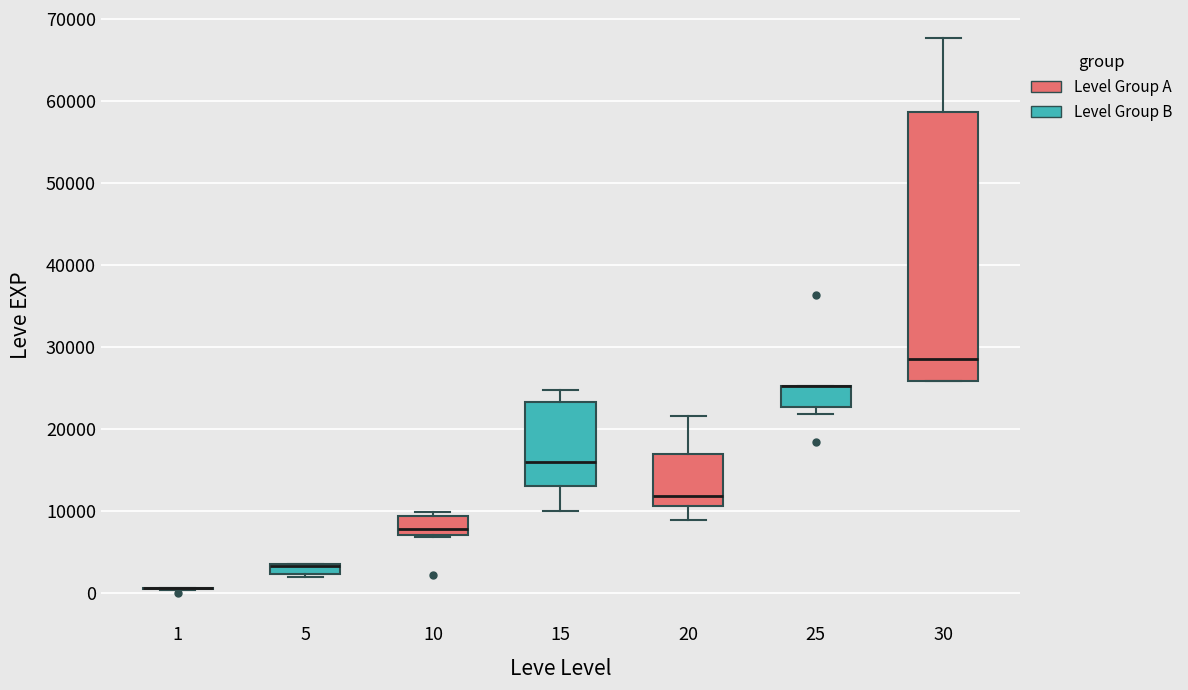

Comparing the boxes themselves (not the whiskers), which one is the tallest?

30